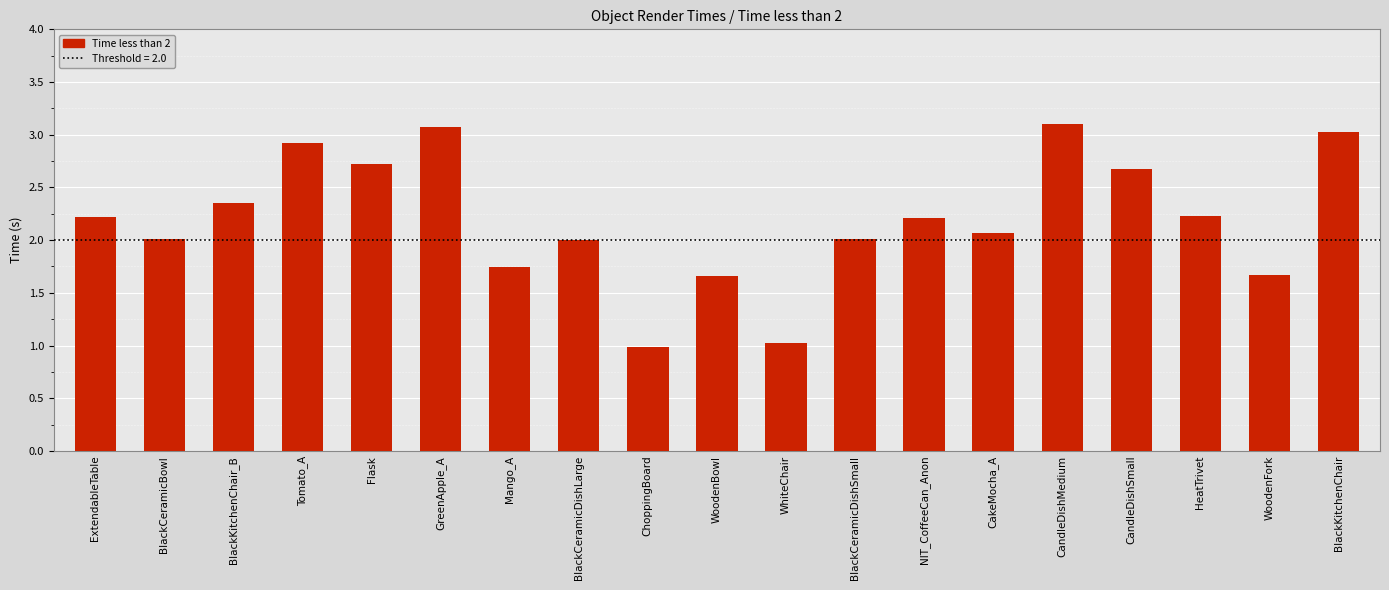

What is the change in value from Mango_A to CakeMocha_A?

+0.3